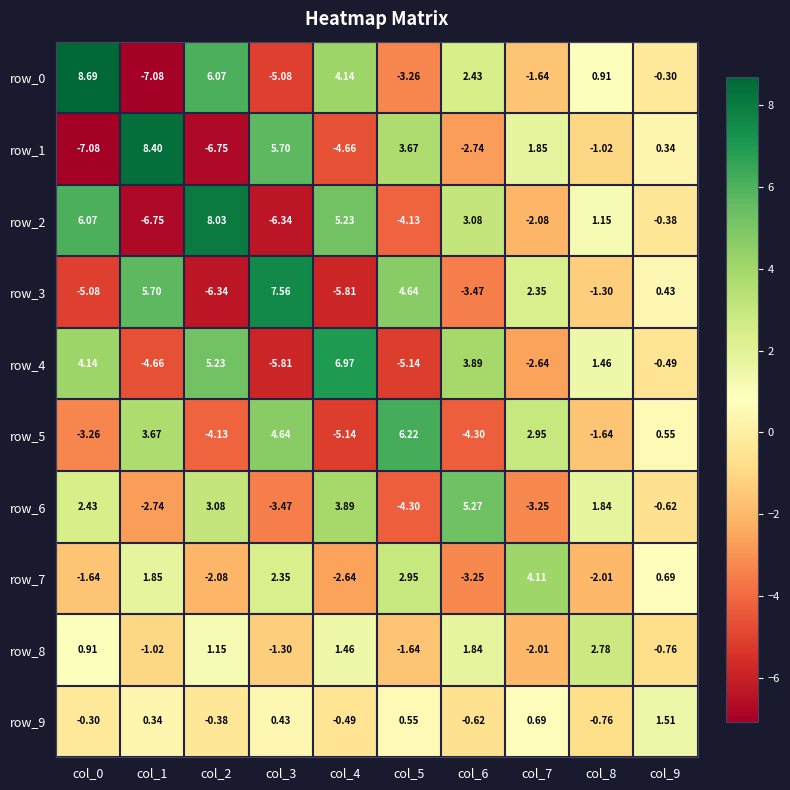

Rank the series at col_3 from lowest to highest value.

row_2, row_4, row_0, row_6, row_8, row_9, row_7, row_5, row_1, row_3